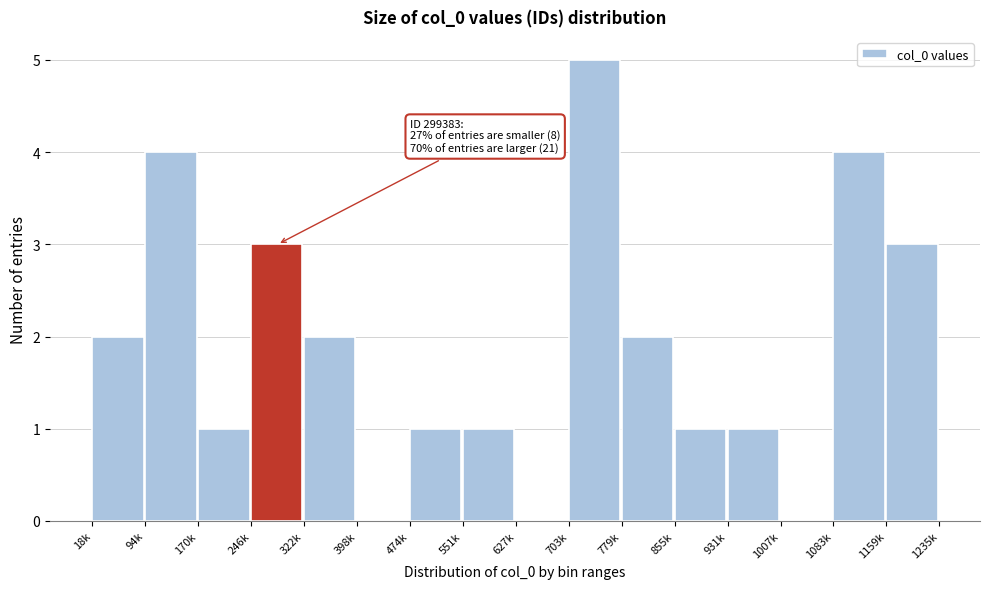

Reading left to right, transcribe all the data shown in this chart.

18k=2	94k=4	170k=1	246k=3	322k=2	398k=0	474k=1	551k=1	627k=0	703k=5	779k=2	855k=1	931k=1	1007k=0	1083k=4	1159k=3